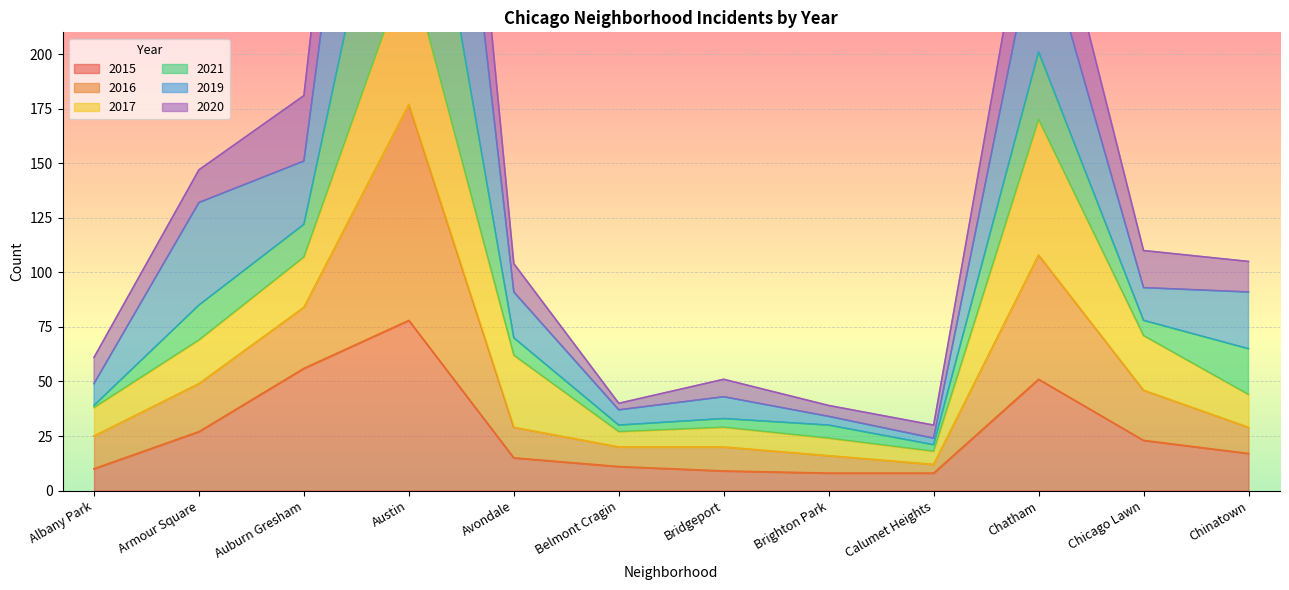

Is it true that 2015 equals 27 at Armour Square?

True